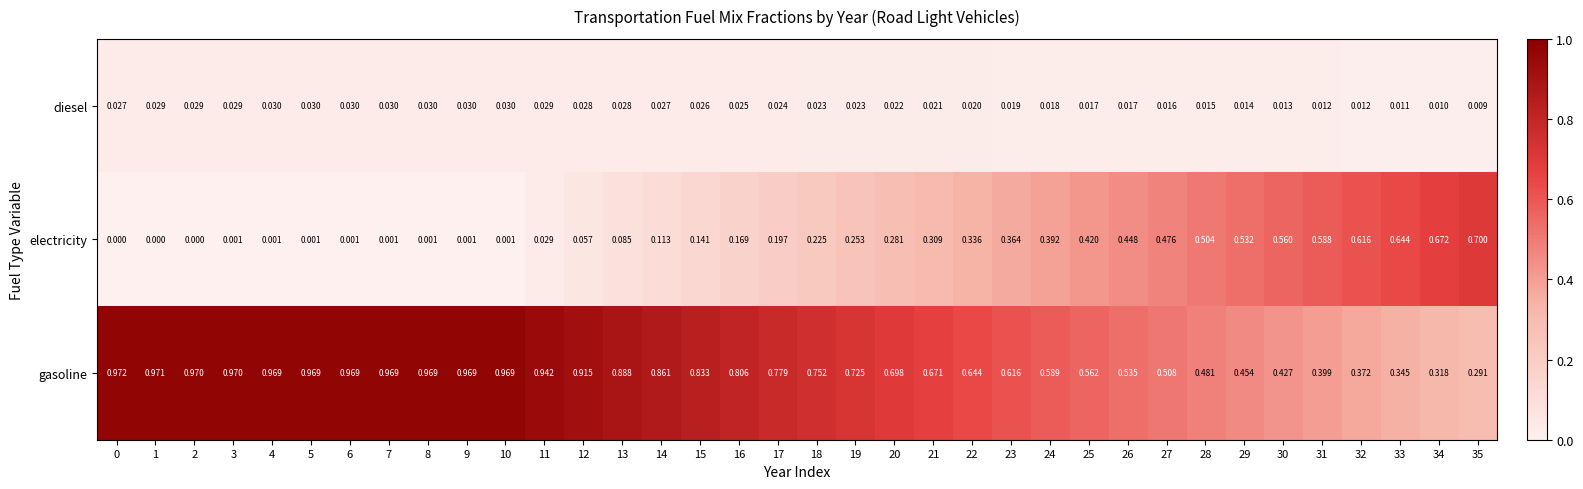

Rank the series by their maximum value, from highest to lowest.

gasoline, electricity, diesel